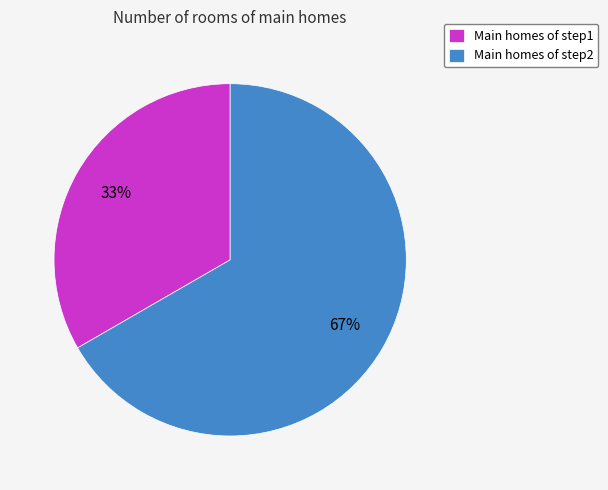

Rank the categories by value from lowest to highest.

Main homes of step1, Main homes of step2